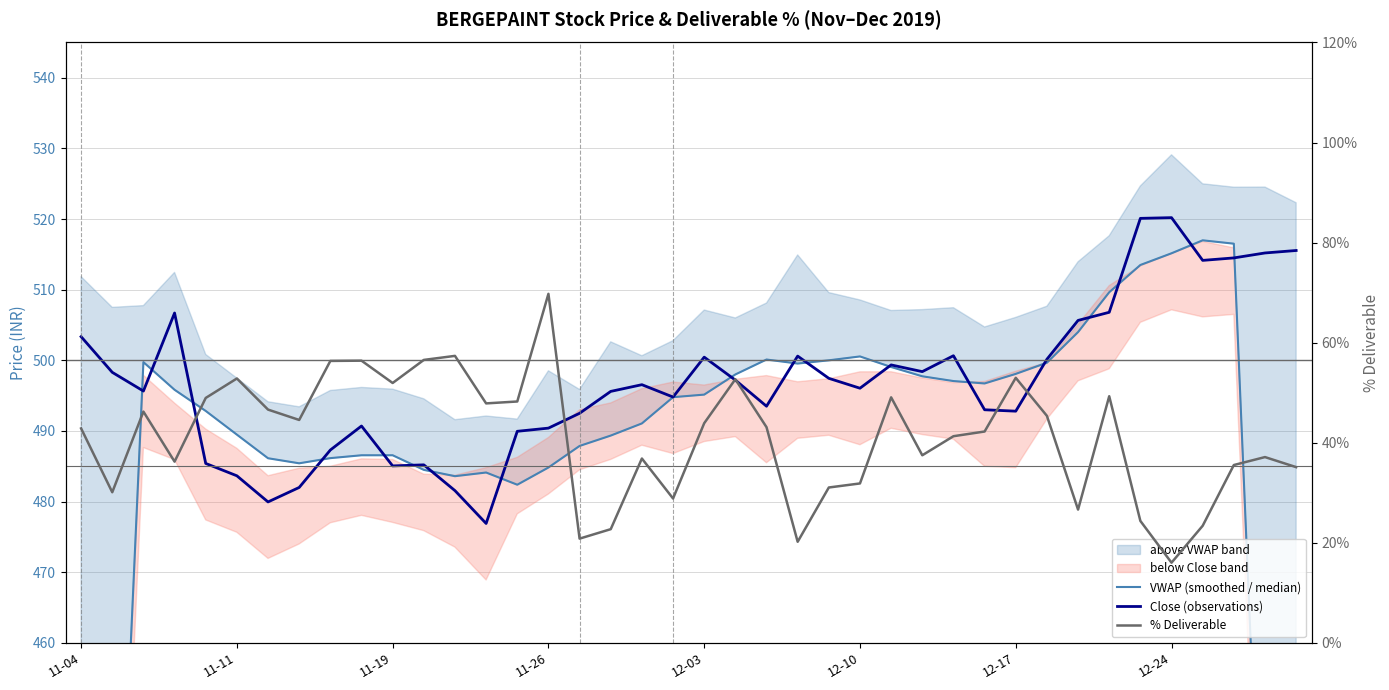

Reading left to right, transcribe all the data shown in this chart.

VWAP (smoothed / median): 300.5	401.4	499.7	495.8	492.8	489.5	486.1	485.4	486.2	486.6	486.6	484.5	483.6	484.1	482.4	484.8	487.9	489.3	491.1	494.8	495.1	498.0	500.1	499.5	500.0	500.6	499.1	497.7	497.1	496.7	498.1	499.7	504.0	509.6	513.5	515.2	517.0	516.5	412.3	309.0
Close (observations): 503.4	498.3	495.6	506.7	485.4	483.6	479.9	482.0	487.3	490.7	485.1	485.2	481.6	476.9	489.9	490.4	492.5	495.6	496.6	494.8	500.4	497.2	493.5	500.6	497.4	496.1	499.4	498.4	500.6	493.0	492.8	500.1	505.6	506.8	520.1	520.2	514.1	514.5	515.2	515.5
% Deliverable: 42.9	30.1	46.2	36.2	48.9	52.8	46.6	44.5	56.4	56.4	51.9	56.5	57.4	47.9	48.2	69.8	20.8	22.7	36.8	28.8	43.9	52.7	43.1	20.2	31.1	31.9	49.1	37.5	41.3	42.2	53.0	45.4	26.6	49.3	24.4	16.0	23.4	35.5	37.1	35.1